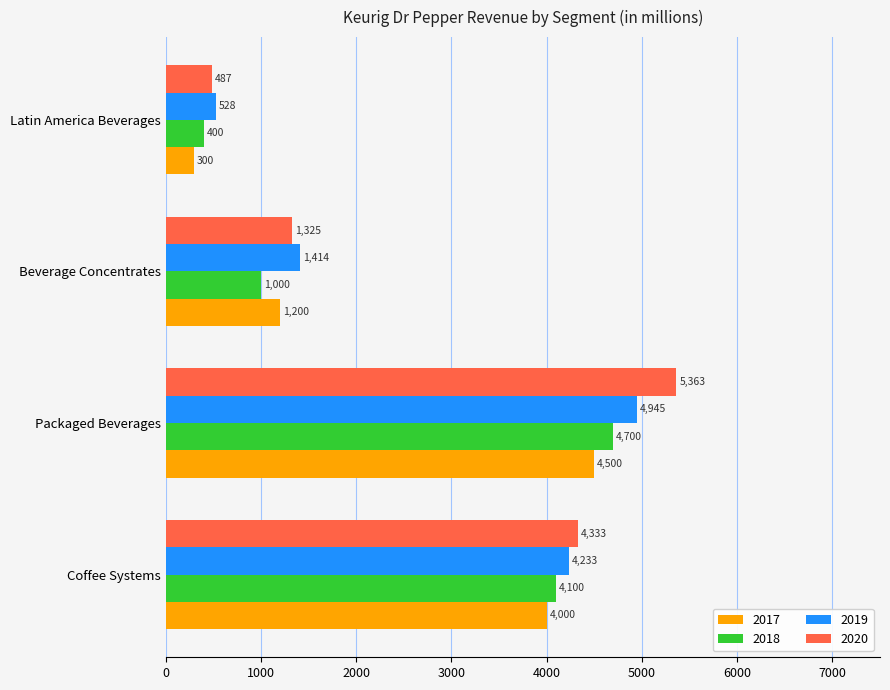

Is it true that 2020 equals 175 at Latin America Beverages?

False